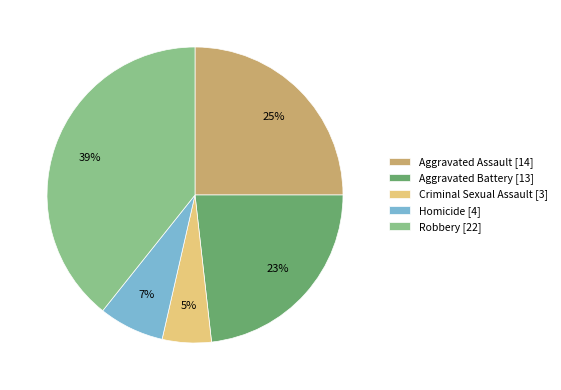

Combined, do Aggravated Battery and Criminal Sexual Assault account for over 50%?

No